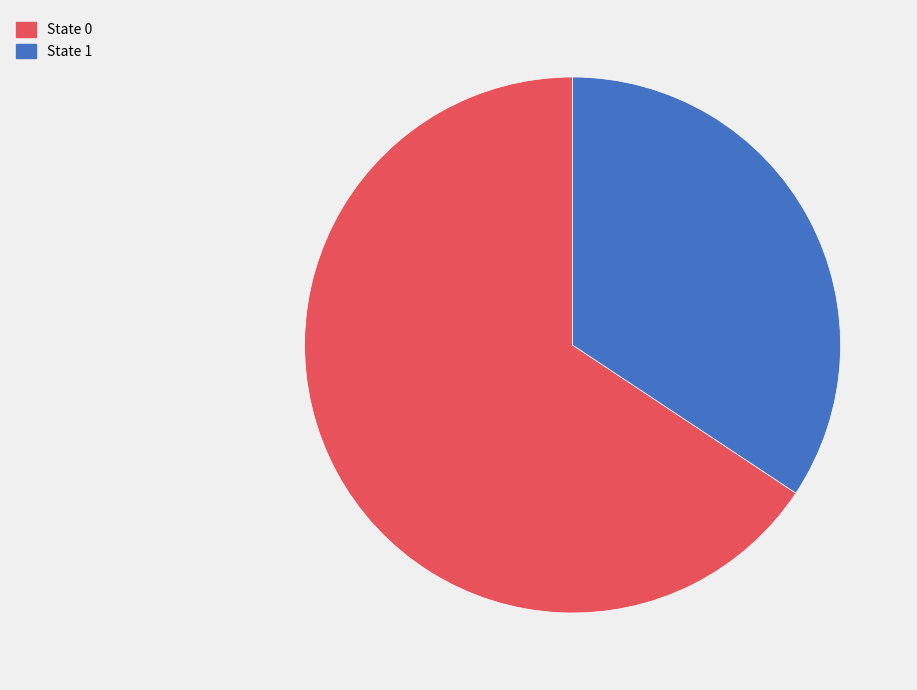

Combined, do State 0 and State 1 account for over 50%?

Yes